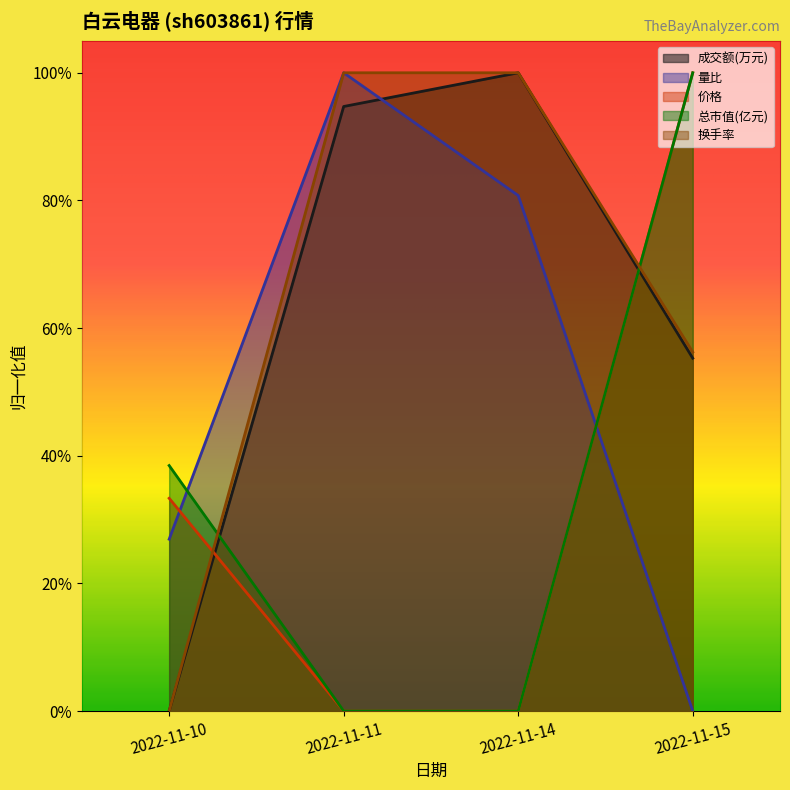

How many positive values does the 换手率 series have?

3